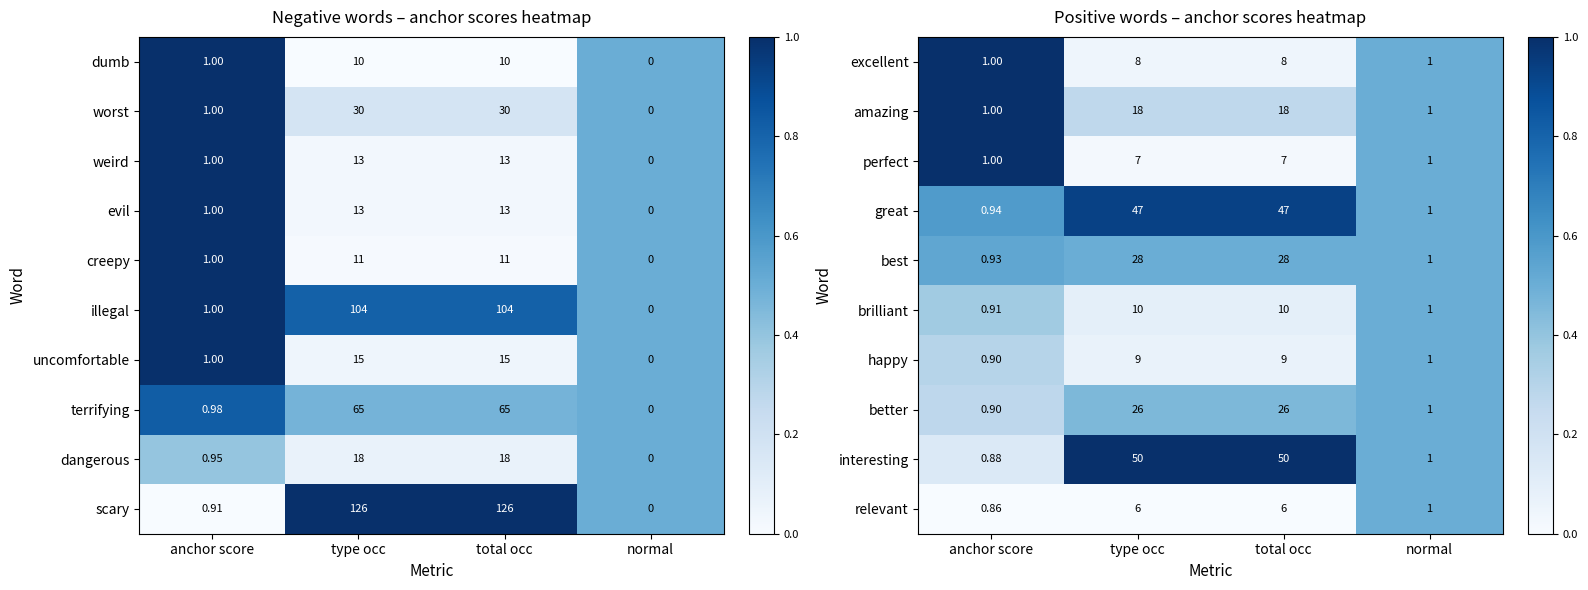

Is the value of better at anchor score greater than the value of excellent at anchor score?

No